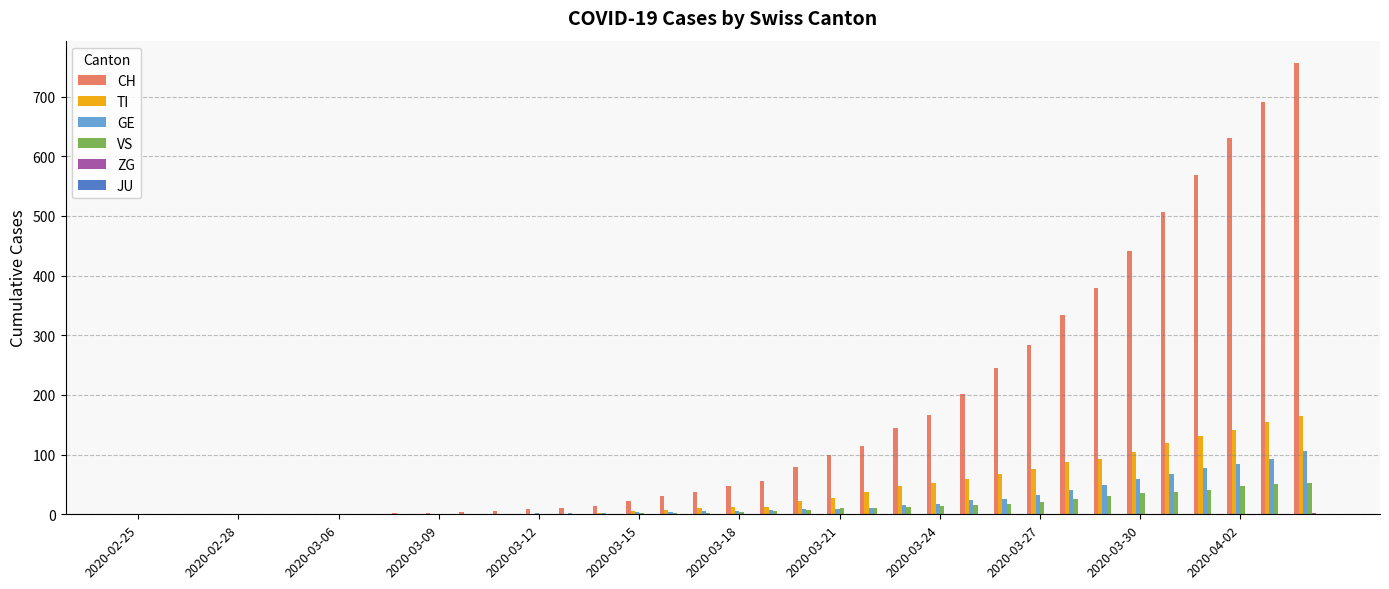

Which series has the largest total across all categories?

CH